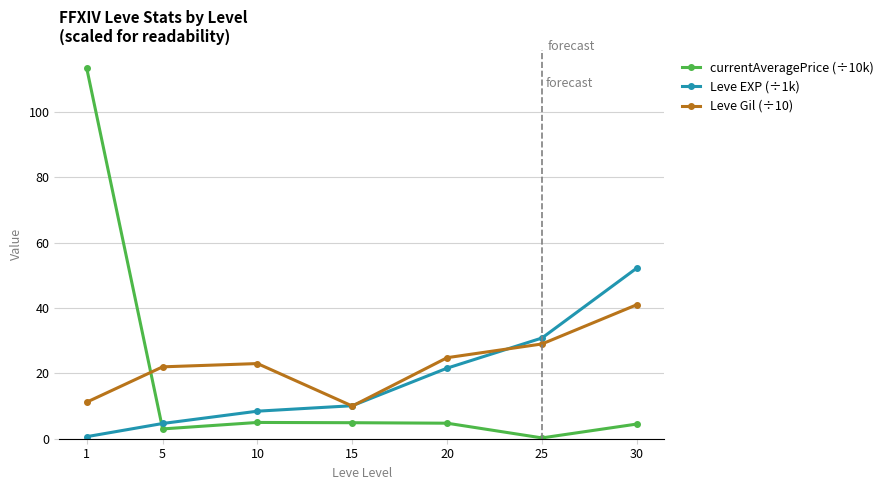

What is the difference between the maximum and minimum values in the currentAveragePrice (÷10k) series?

113.1